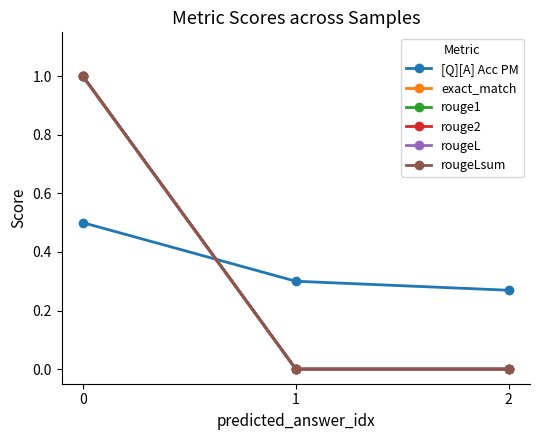

Is this an area chart (filled region under the line)?

No